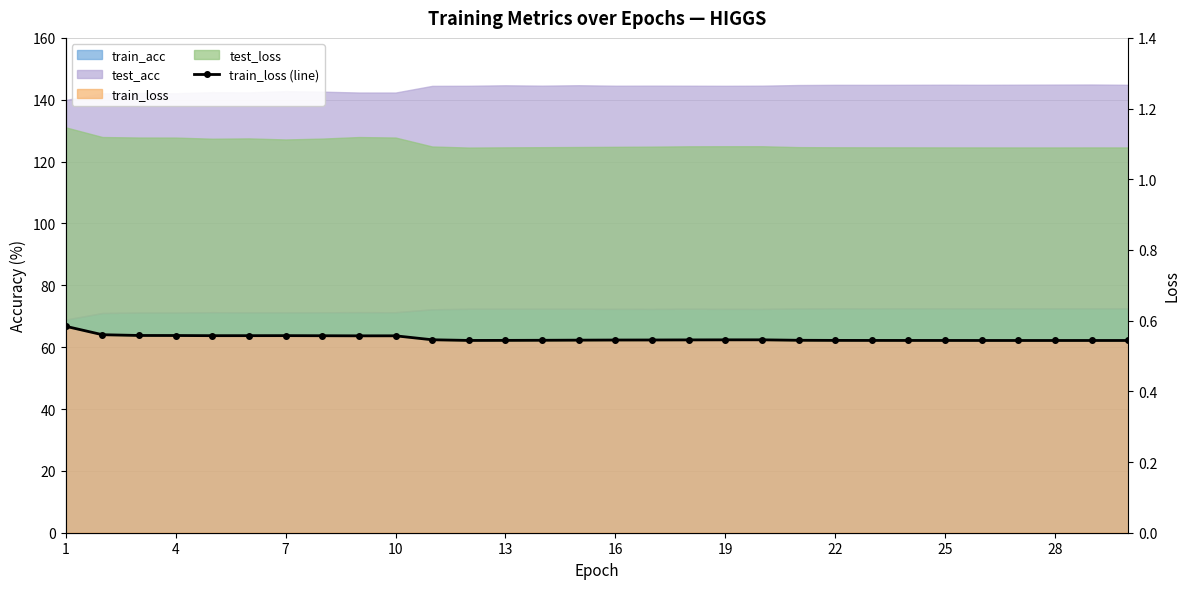

Where is the first local maximum?

7